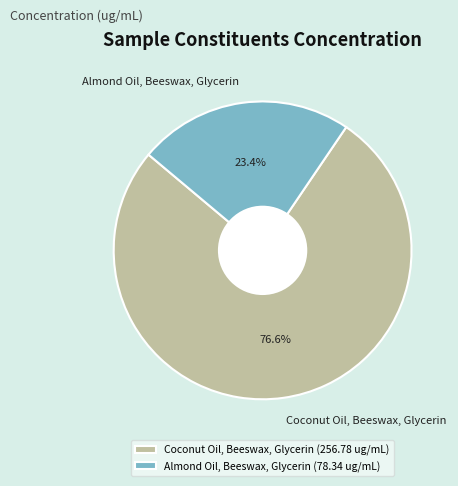

How many slices are in this pie chart?

2